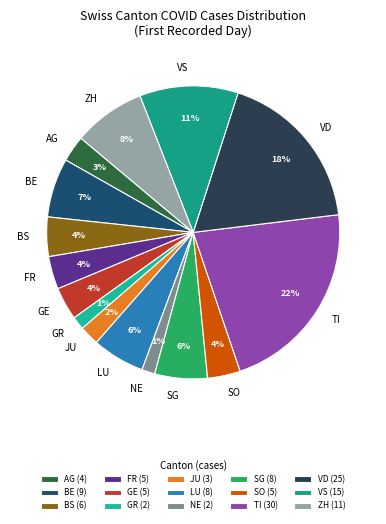

Which slice is the largest?

TI